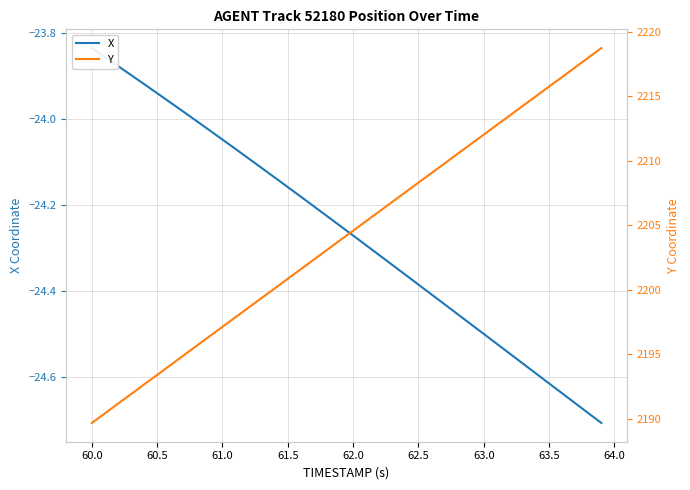

True or false: X and Y cross at least once.

False